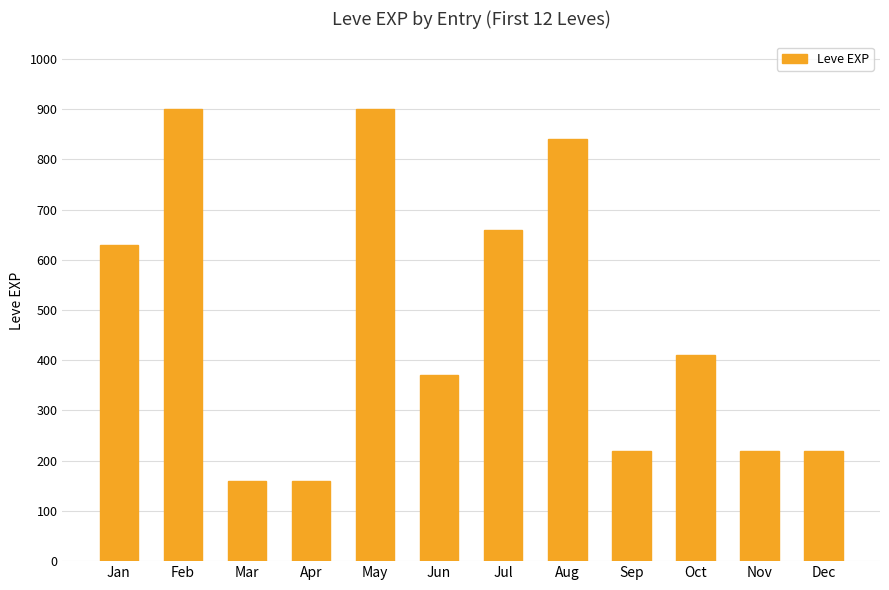

Between Feb and Sep, which is larger?

Feb